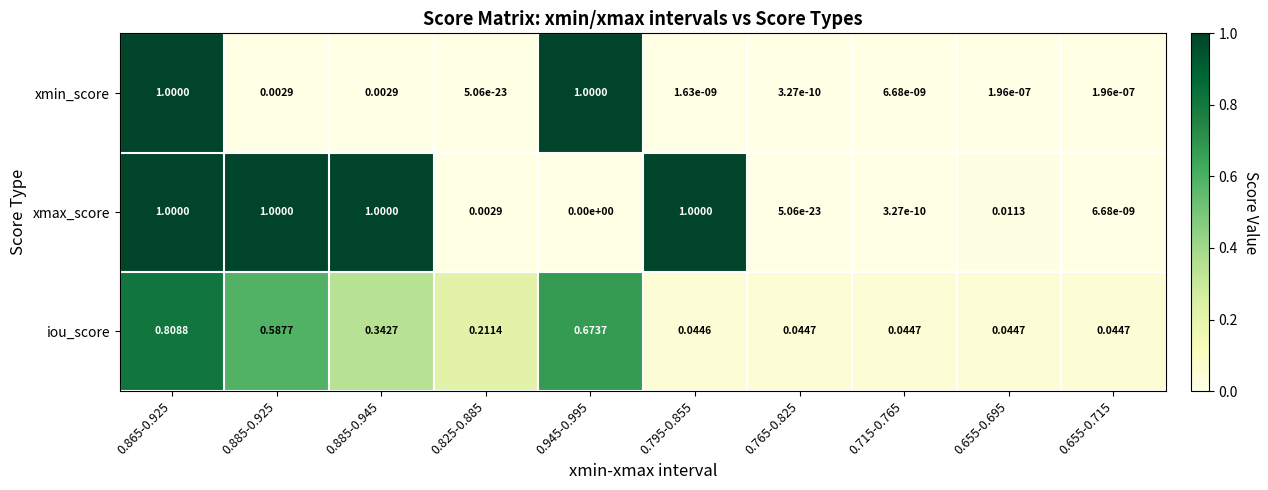

Rank the series by their average value, from lowest to highest.

xmin_score, iou_score, xmax_score